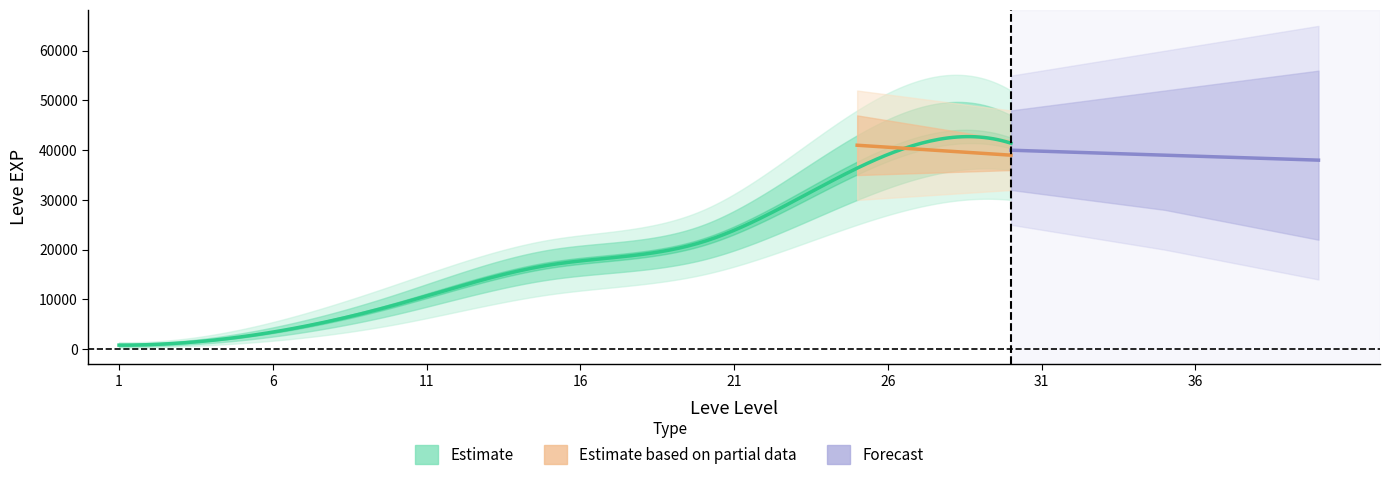

What is the minimum value for Leve EXP mean?

800.0